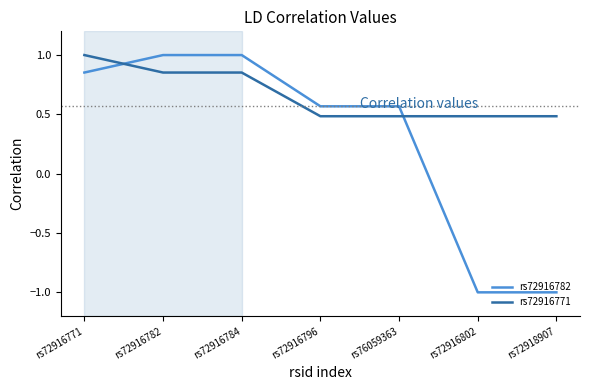

Is the value of rs72916782 at rs72916802 greater than the value of rs72916771 at rs72916771?

No